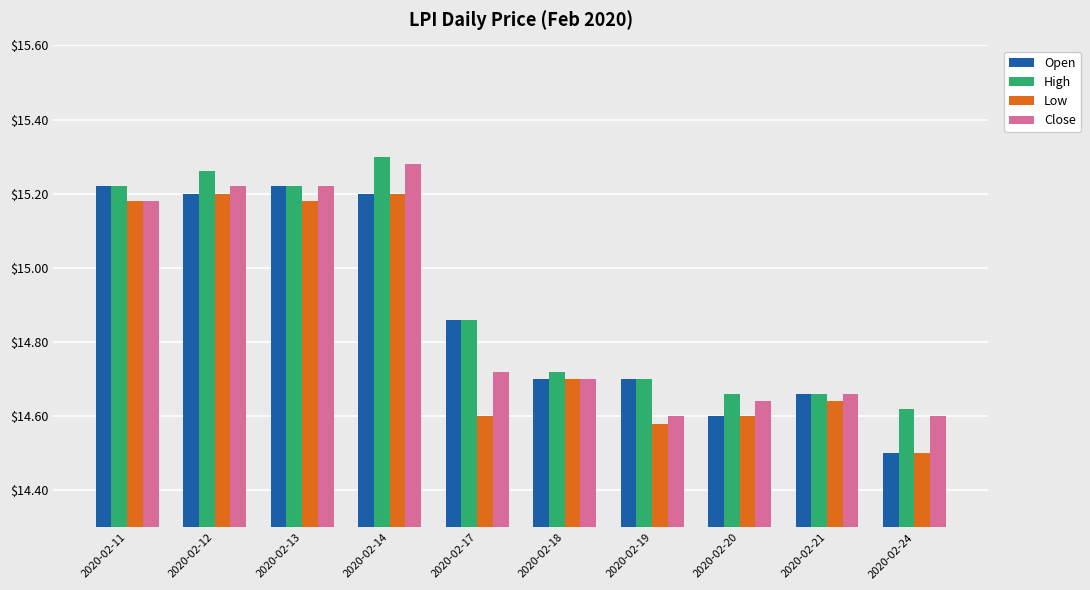

What is the sum of all Low values?

148.4